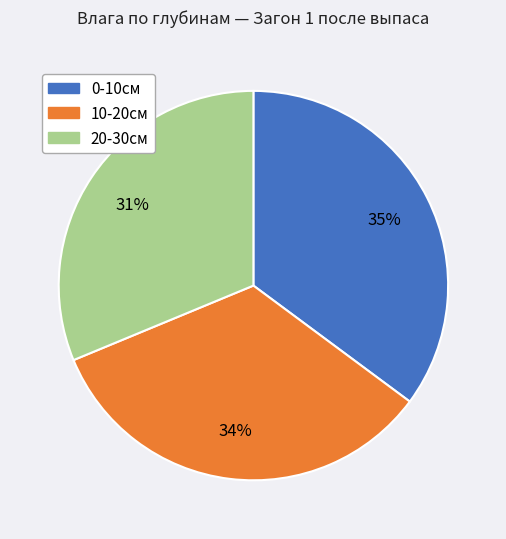

Is the sum of 0-10см and 20-30см greater than half?

Yes